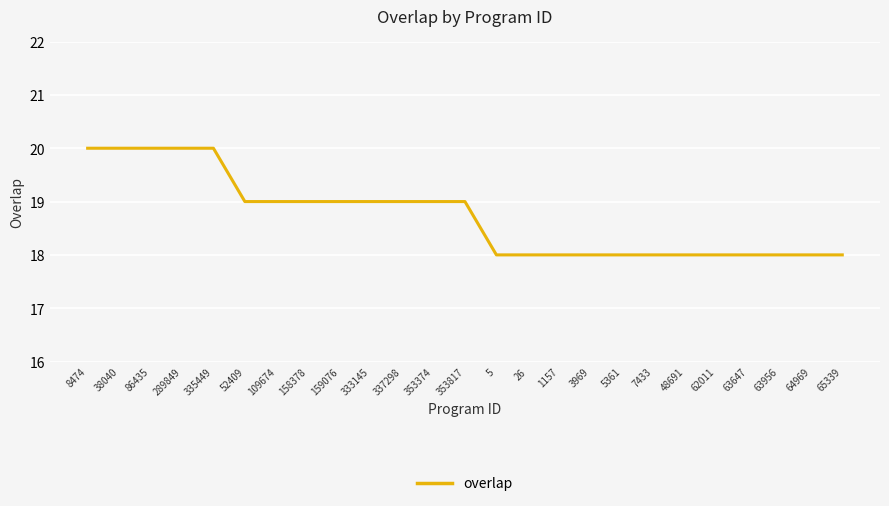

What is the maximum value shown in the chart?

20